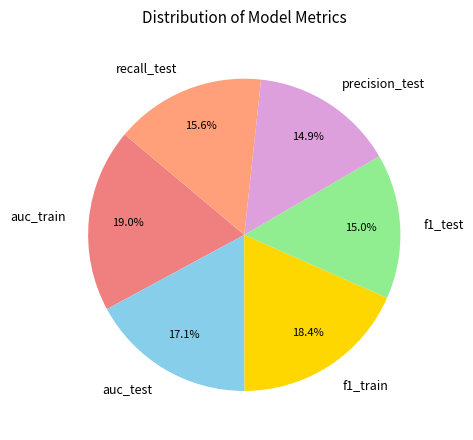

What is the largest slice in the pie chart?

auc_train